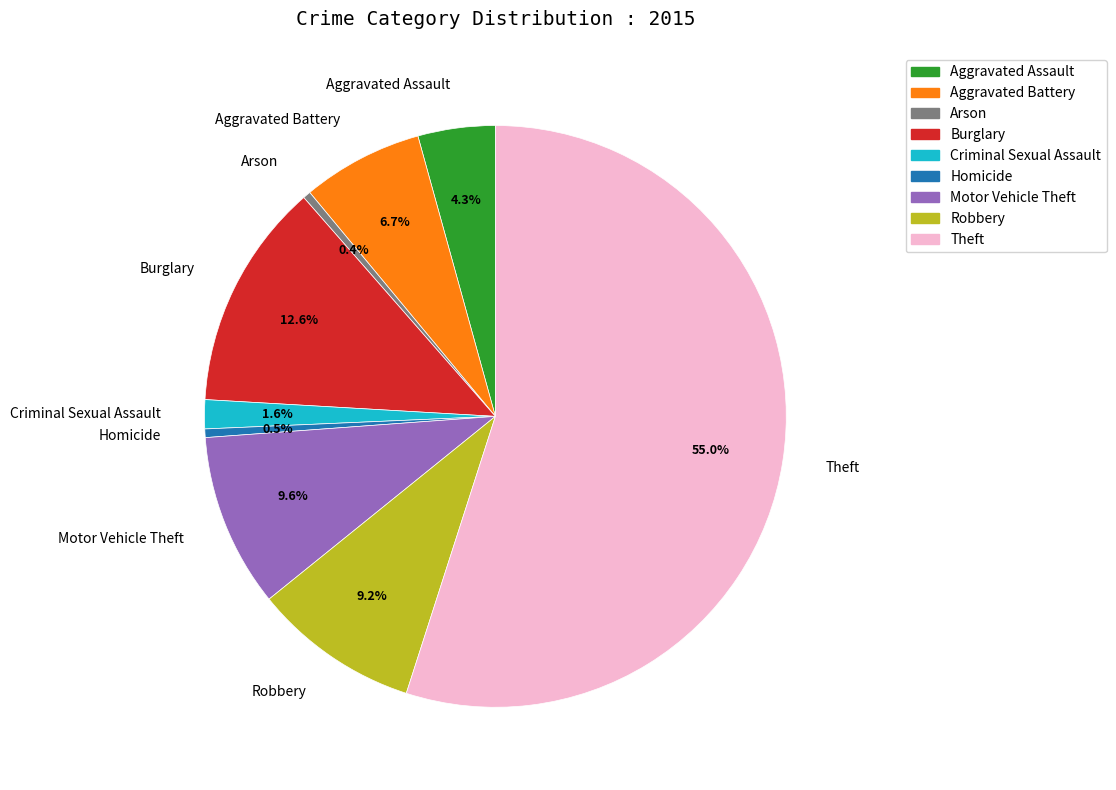

To the nearest percent, what portion does Theft represent?

55%